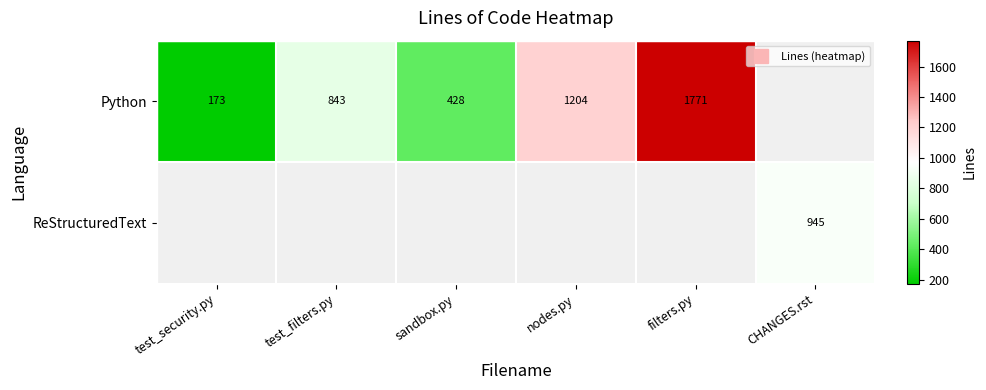

Which category has the highest value across all series?

filters.py